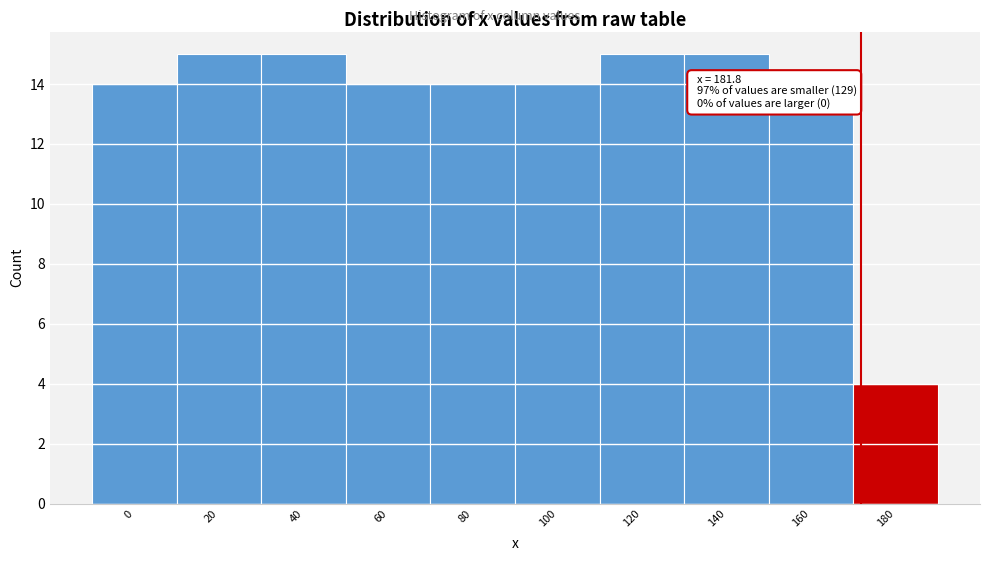

Reading left to right, what are all the values shown in this chart?

14	15	15	14	14	14	15	15	13	4